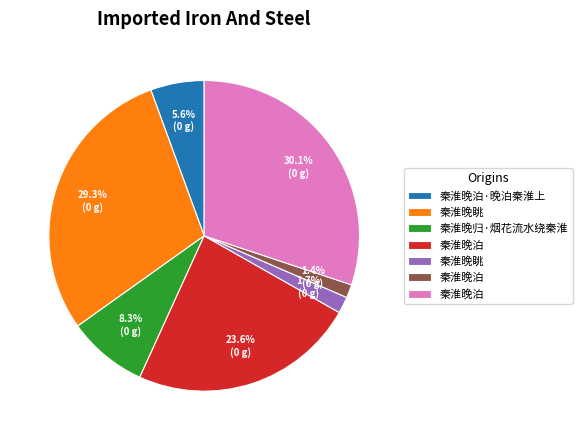

To the nearest percent, what is the average slice percentage?

14%